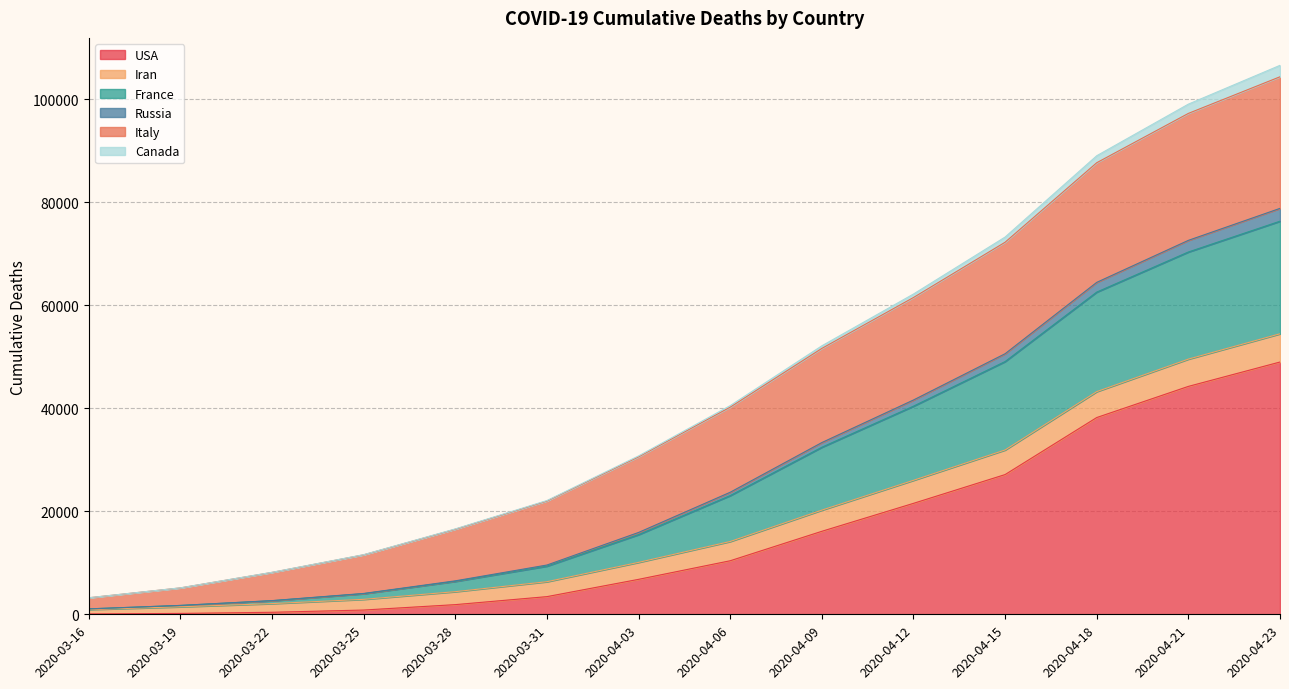

Is the value of France at 2020-03-16 greater than the value of Russia at 2020-04-12?

No